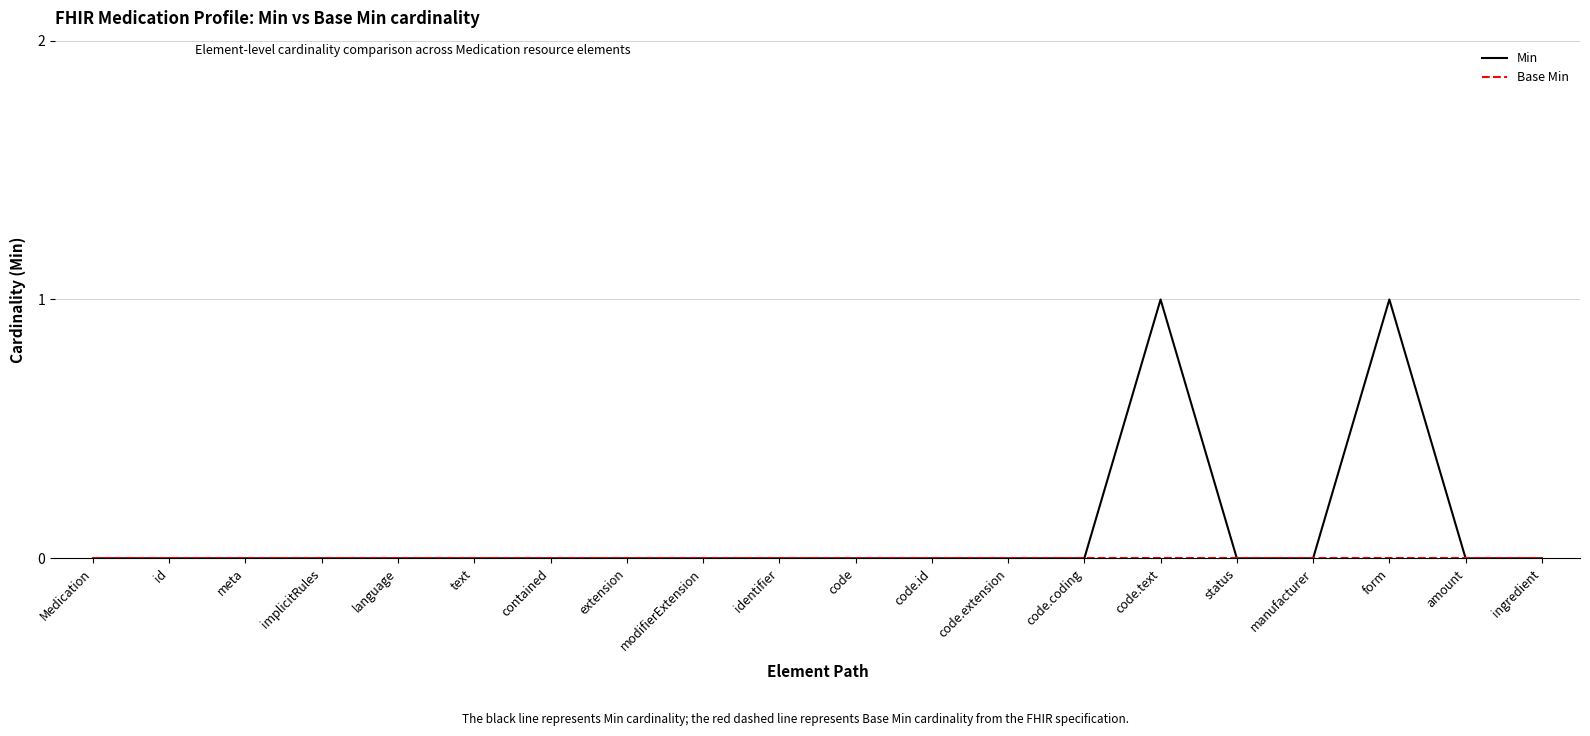

Which series has the widest spread of values?

Min